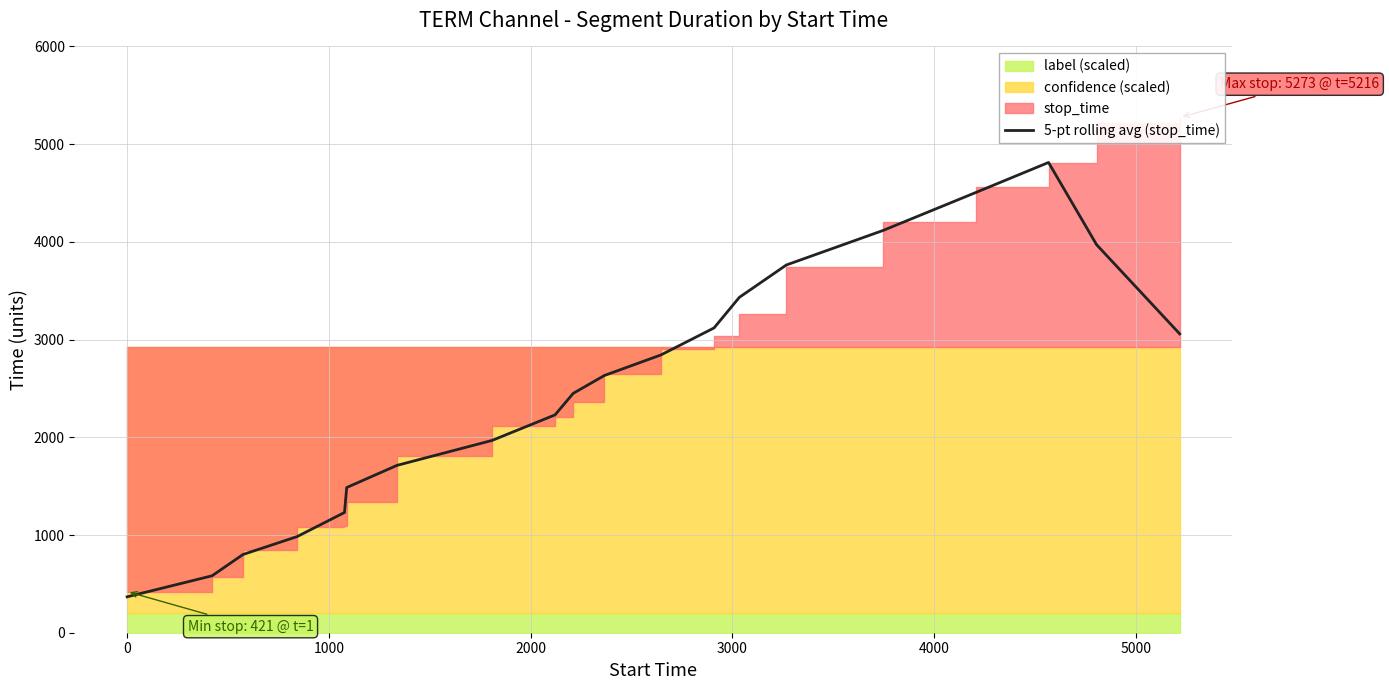

How many values are below 2632?

10